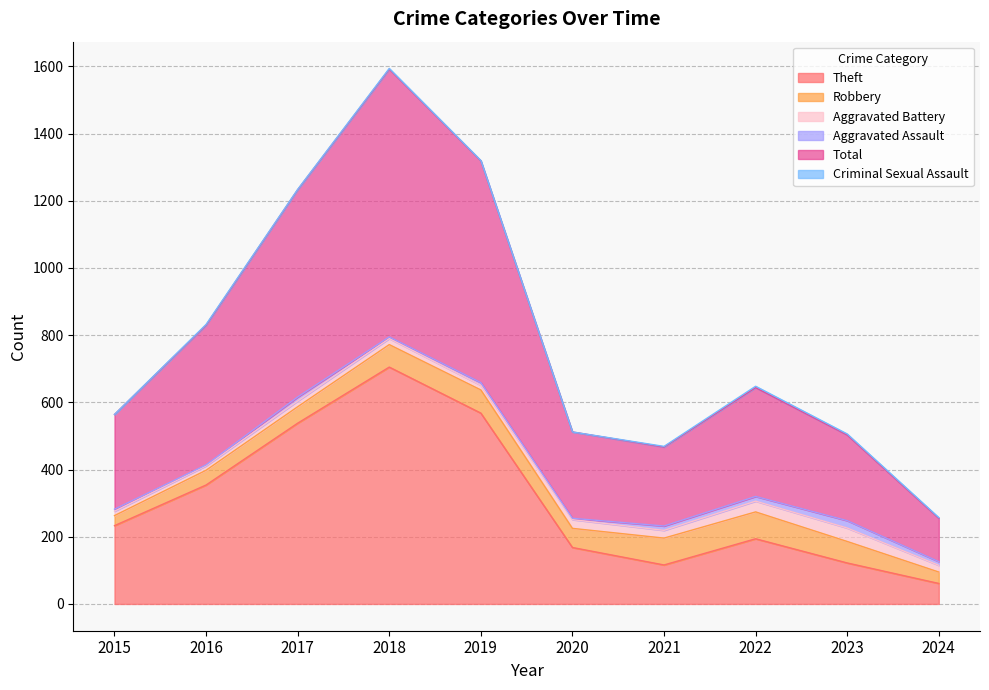

True or false: Aggravated Battery and Robbery intersect in this chart.

False